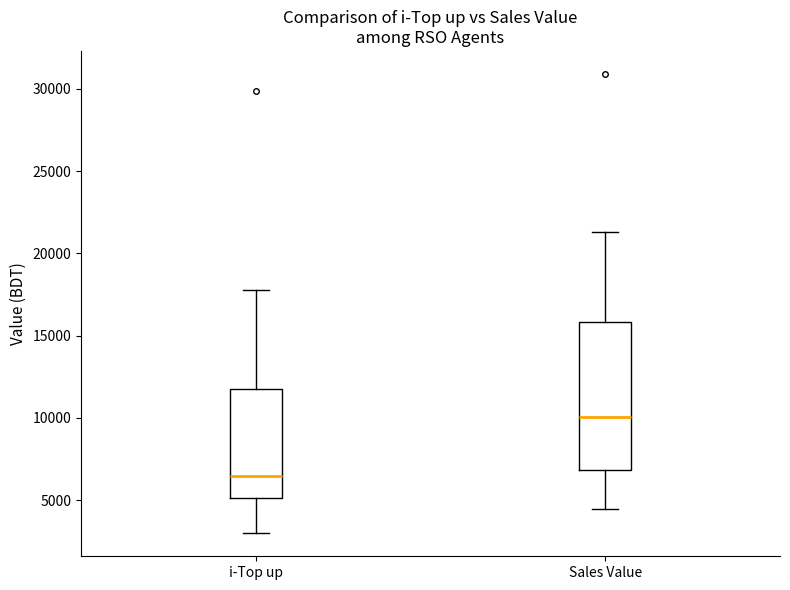

Comparing the boxes themselves (not the whiskers), which one is the tallest?

Sales Value